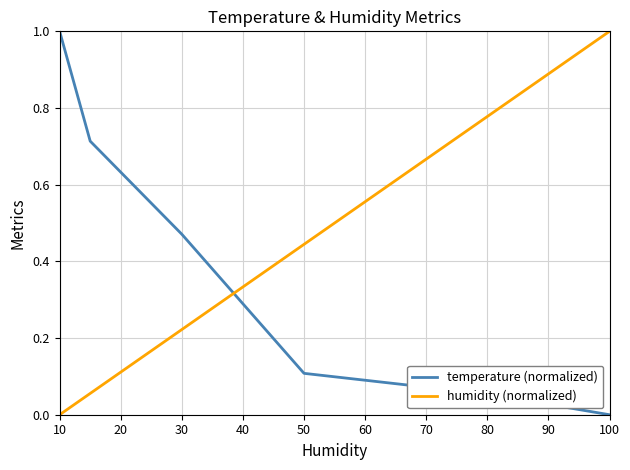

How many distinct data groups are displayed?

2